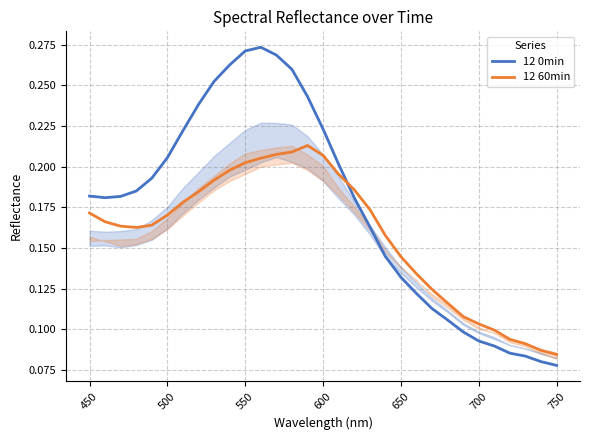

Does the chart have visible grid lines?

Yes